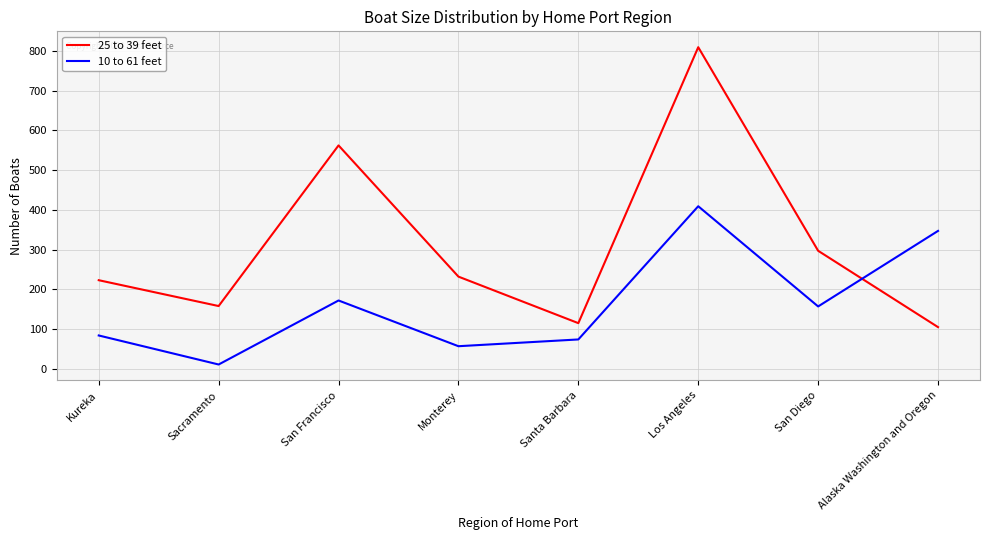

Is this an area chart (filled region under the line)?

No